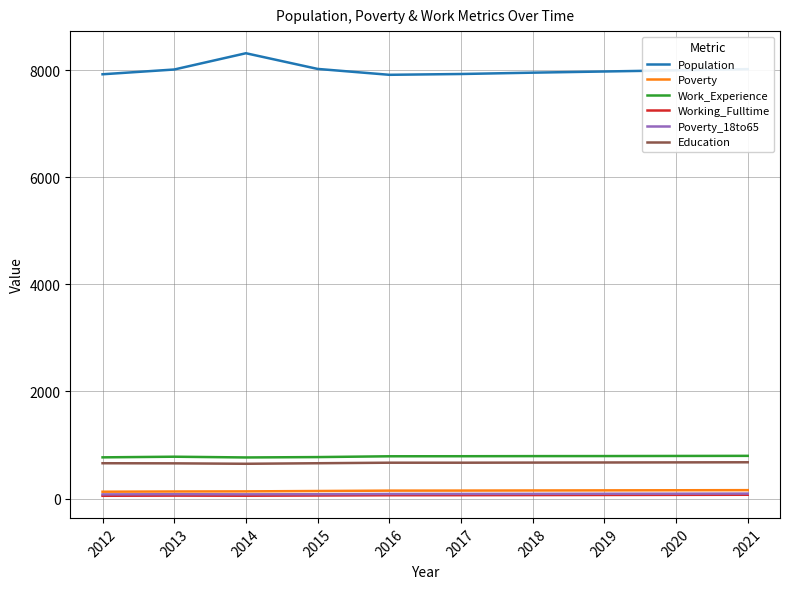

True or false: Poverty_18to65 and Population intersect in this chart.

False